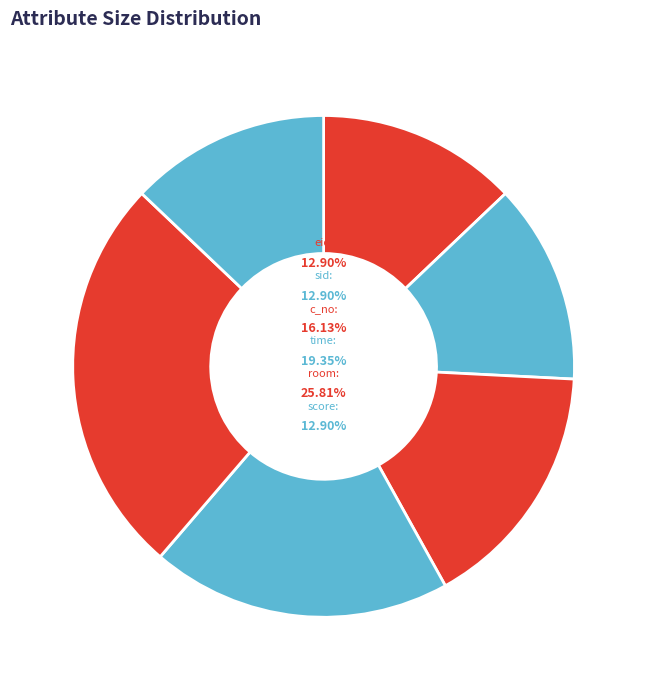

How many slices are in this pie chart?

6